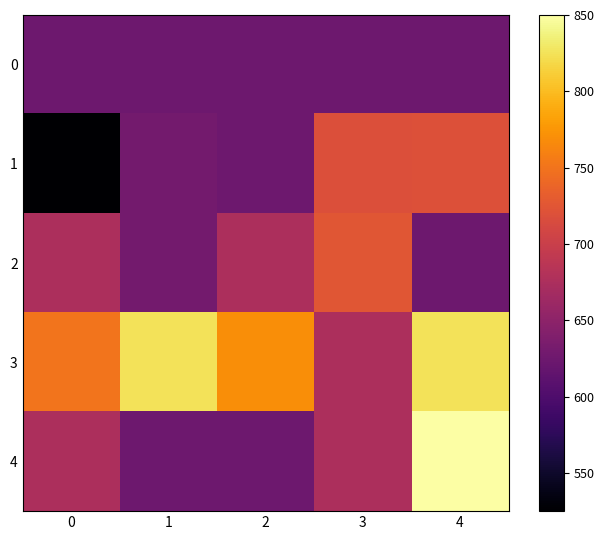

At which category does the chart reach its peak across all series?

4